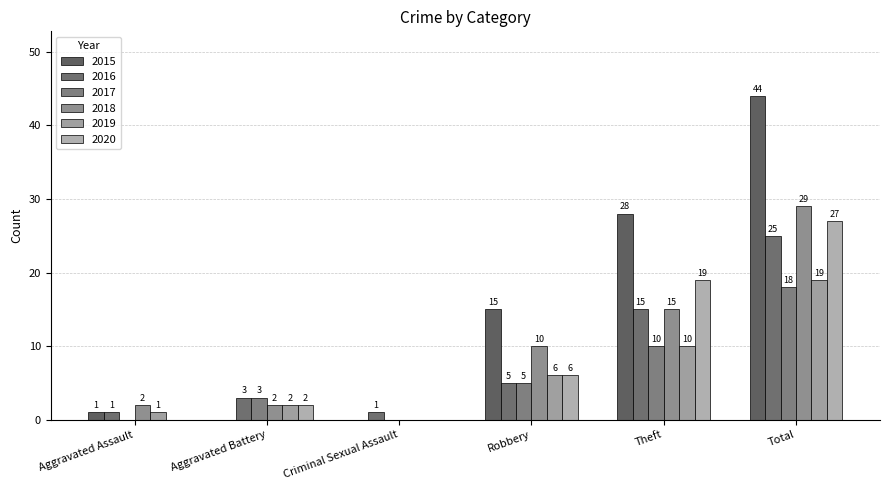

At Total, list the series in order from largest to smallest.

2015, 2018, 2020, 2016, 2019, 2017